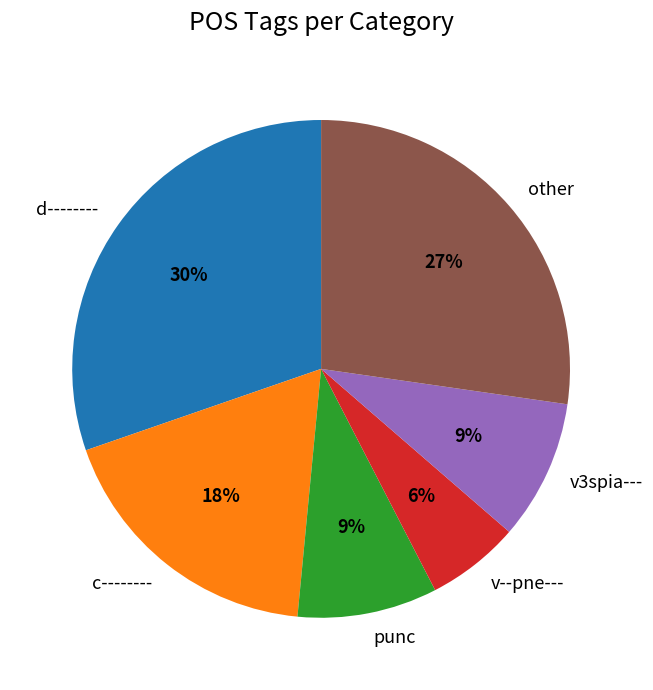

To the nearest percent, what is the difference between the punc and c-------- slice percentages?

9%